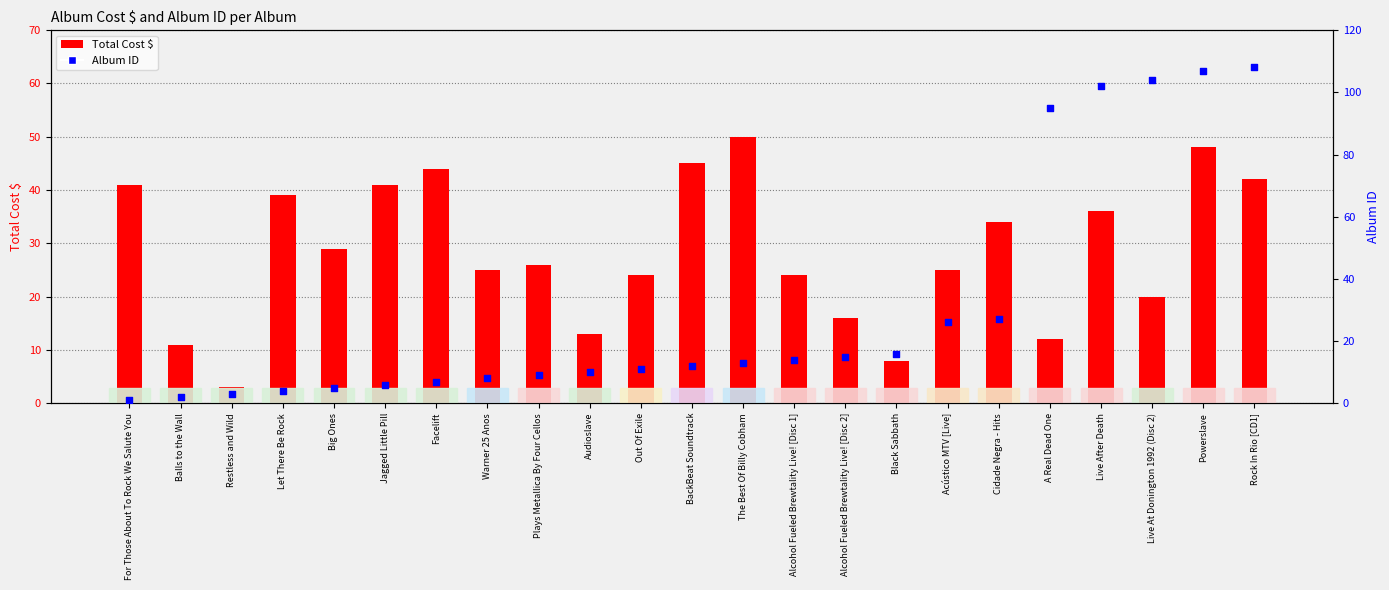

Which series has the widest spread of Y values?

Album ID